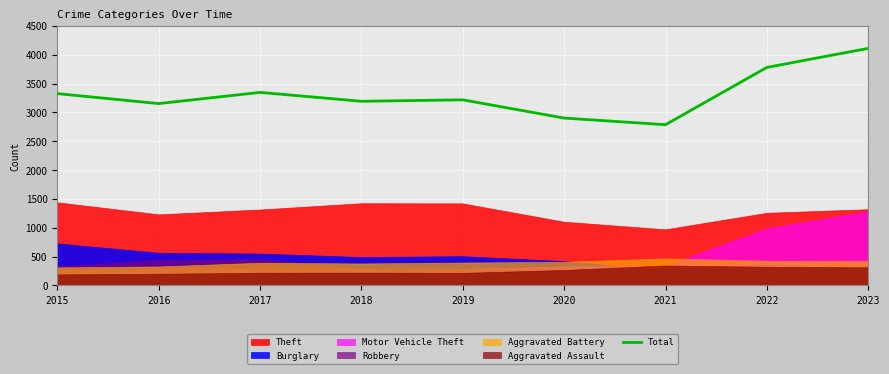

Where is the first local minimum?

2016